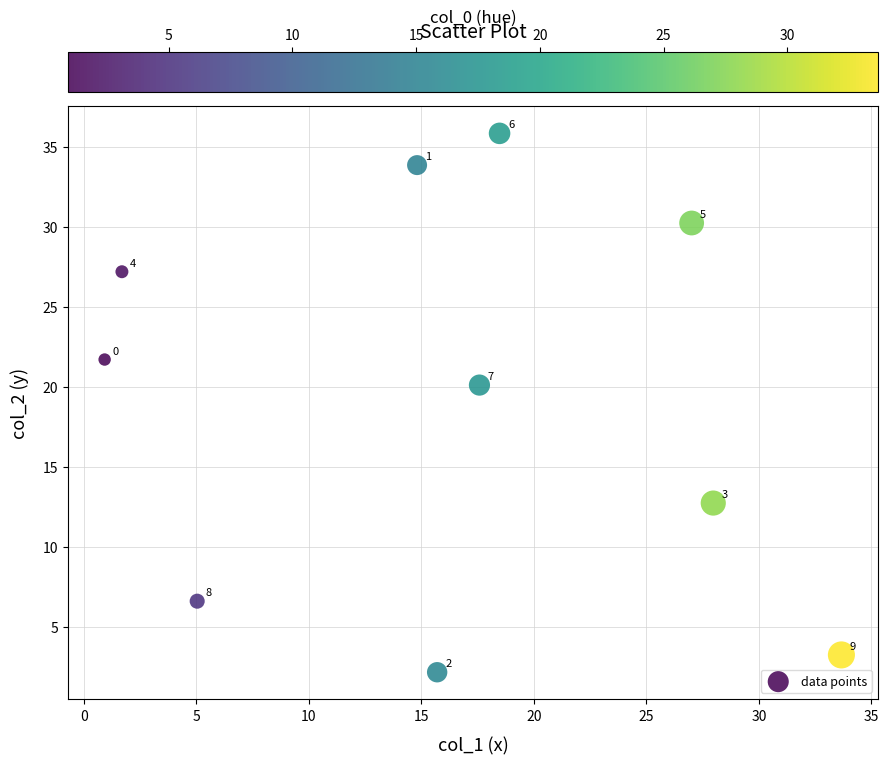

What is the average X value?

16.3